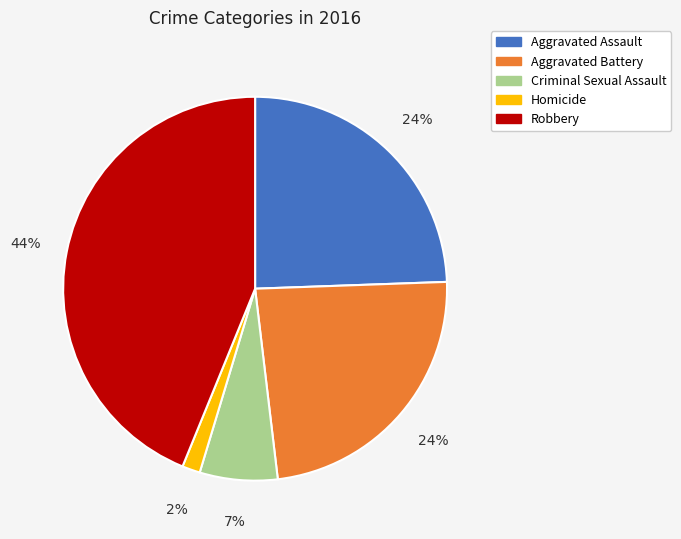

What percentage is the Aggravated Assault slice, to the nearest percent?

24%